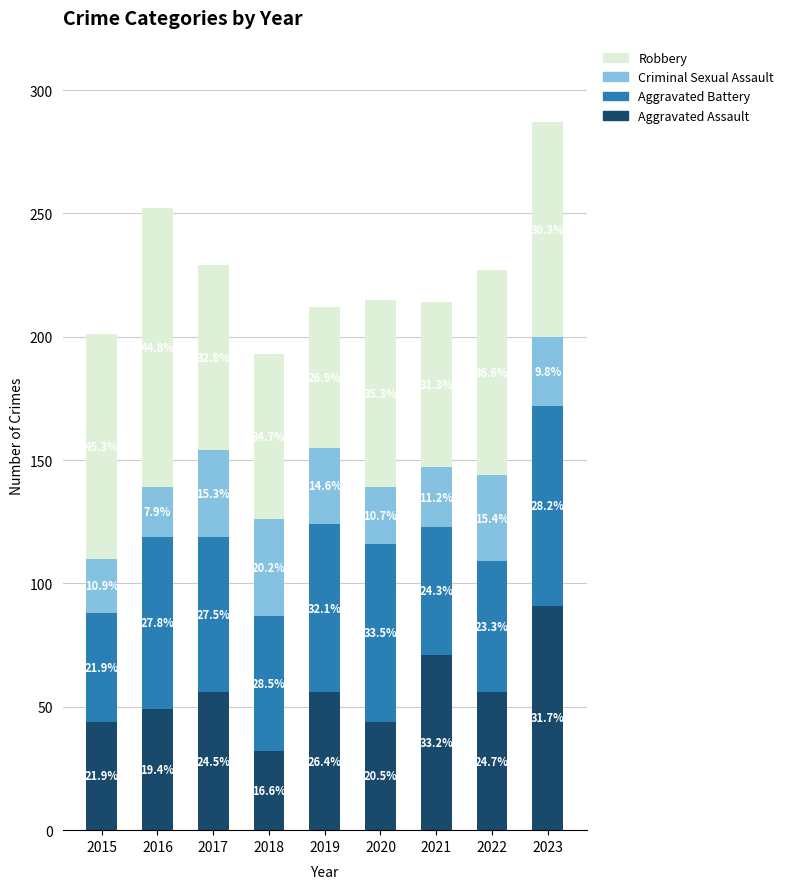

Where does the Aggravated Assault series first go above 56?

2021